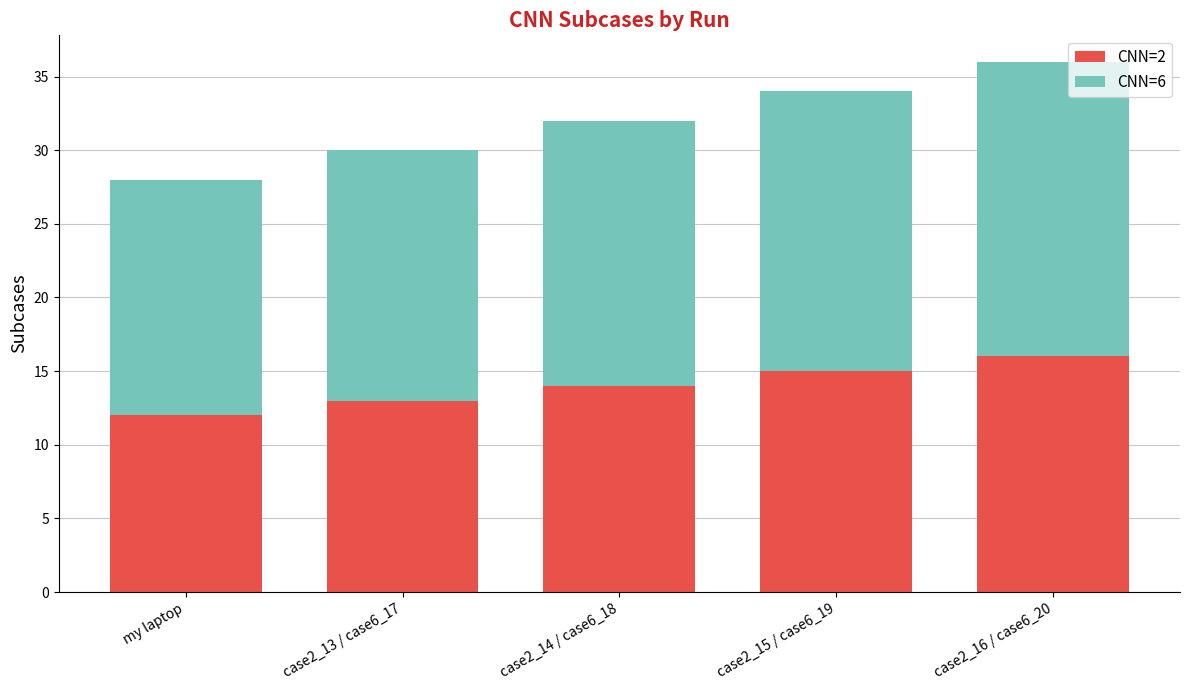

What are all the series names shown in the legend?

CNN=2, CNN=6